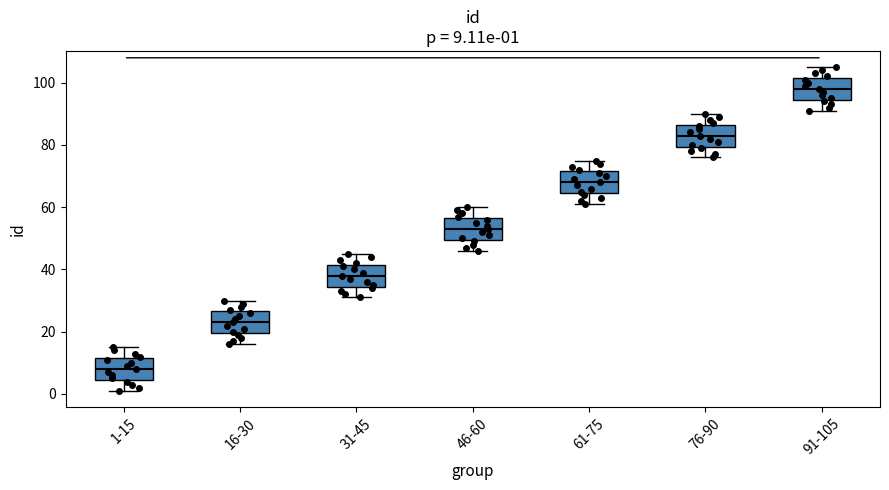

Which box's median line is the lowest?

1-15